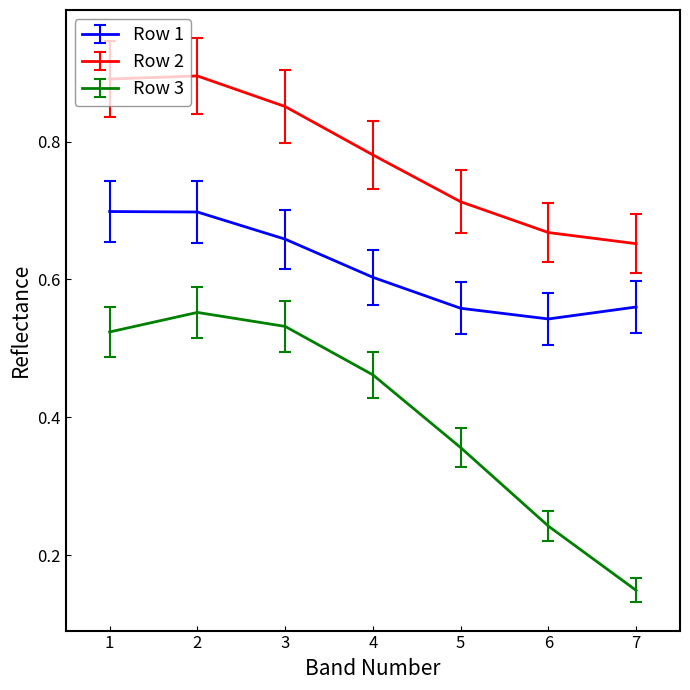

The value of Row 2 at 1 is 0.9. True or false?

True